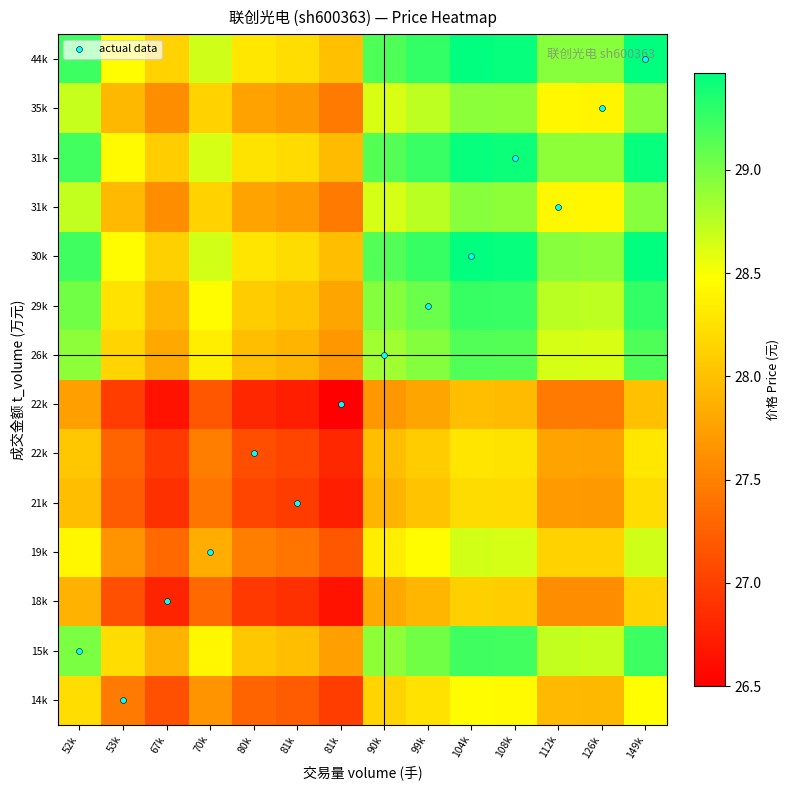

What is the difference between the maximum and second lowest values in the actual data series?

12.0